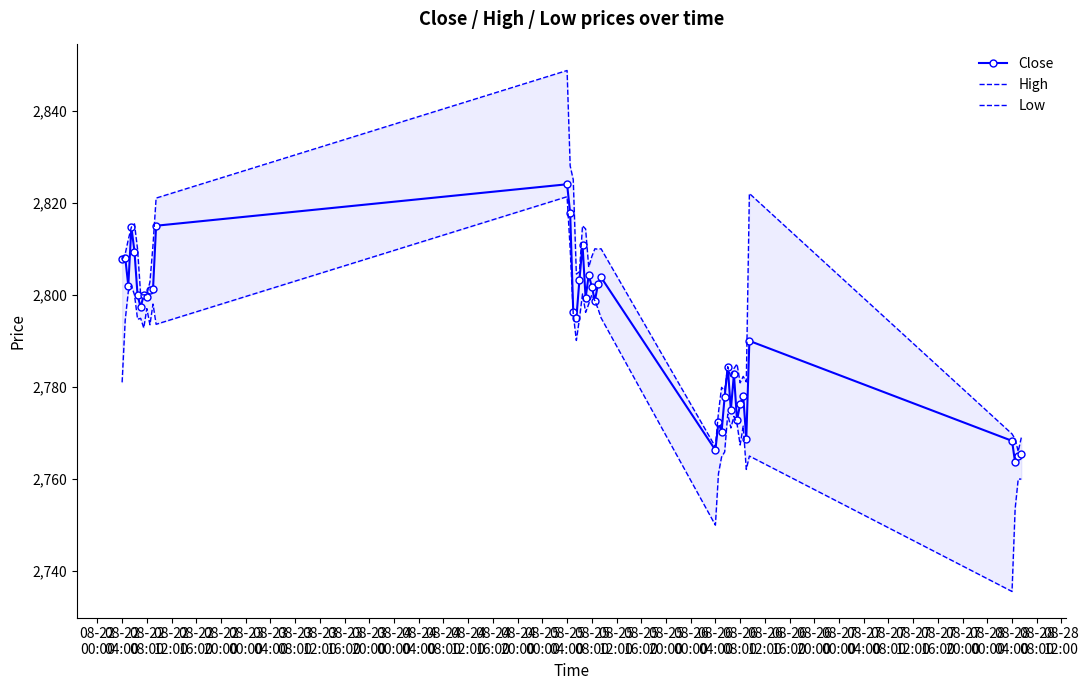

True or false: Low has more than 0 interior local peaks.

True